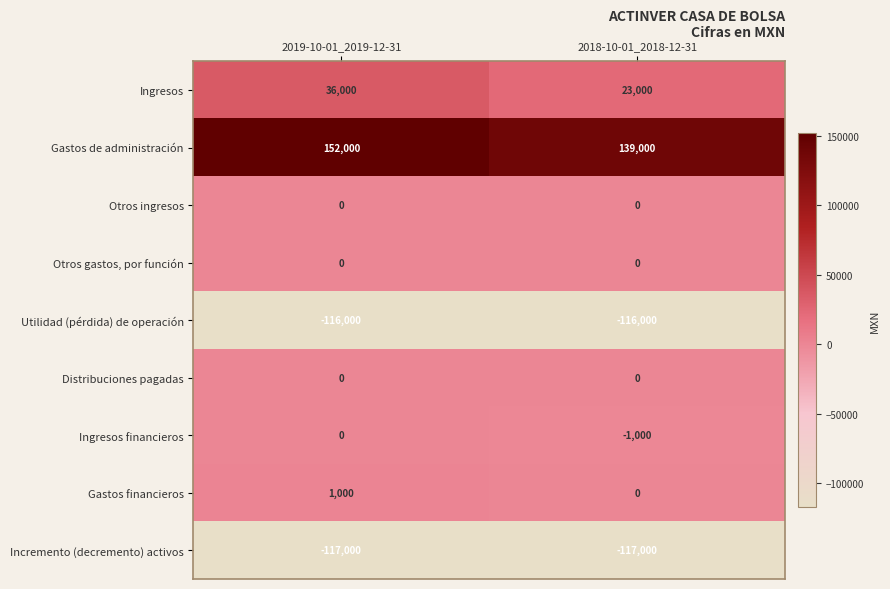

Reading right to left, list all the values displayed in this chart.

Ingresos: 23000	36000
Gastos de administración: 139000	152000
Otros ingresos: 0	0
Otros gastos, por función: 0	0
Utilidad (pérdida) de operación: -116000	-116000
Distribuciones pagadas: 0	0
Ingresos financieros: -1000	0
Gastos financieros: 0	1000
Incremento (decremento) activos: -117000	-117000